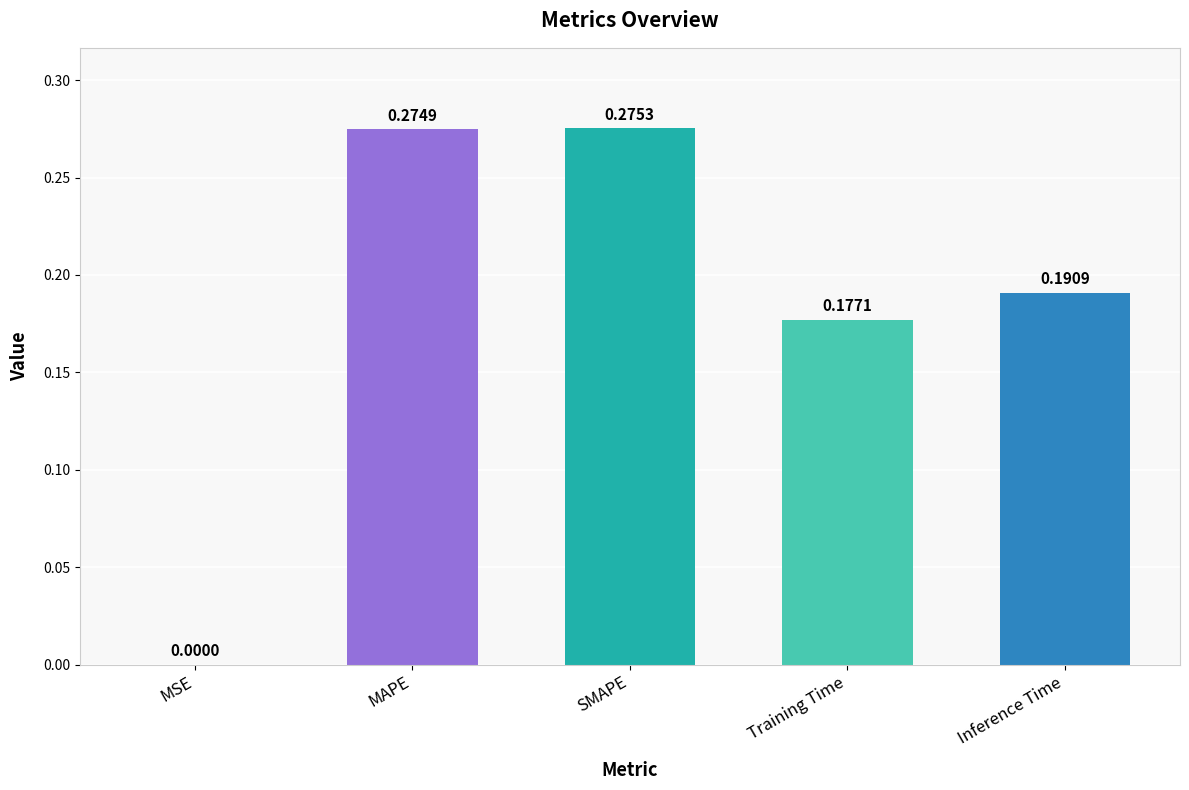

Between Inference Time and SMAPE, which is larger?

SMAPE